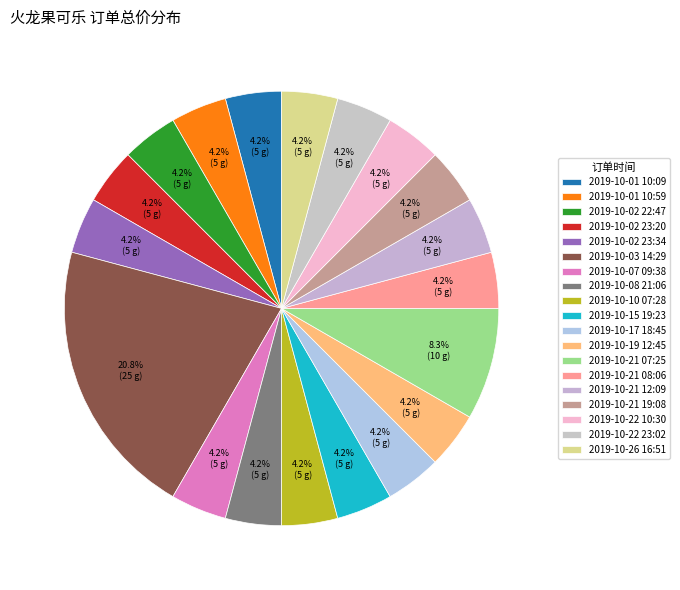

Is there any slice that represents more than half of the pie?

No